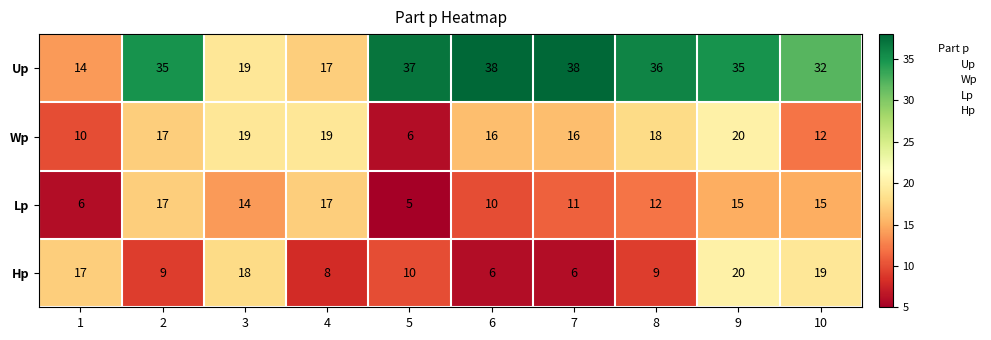

How many series are shown in this chart?

4